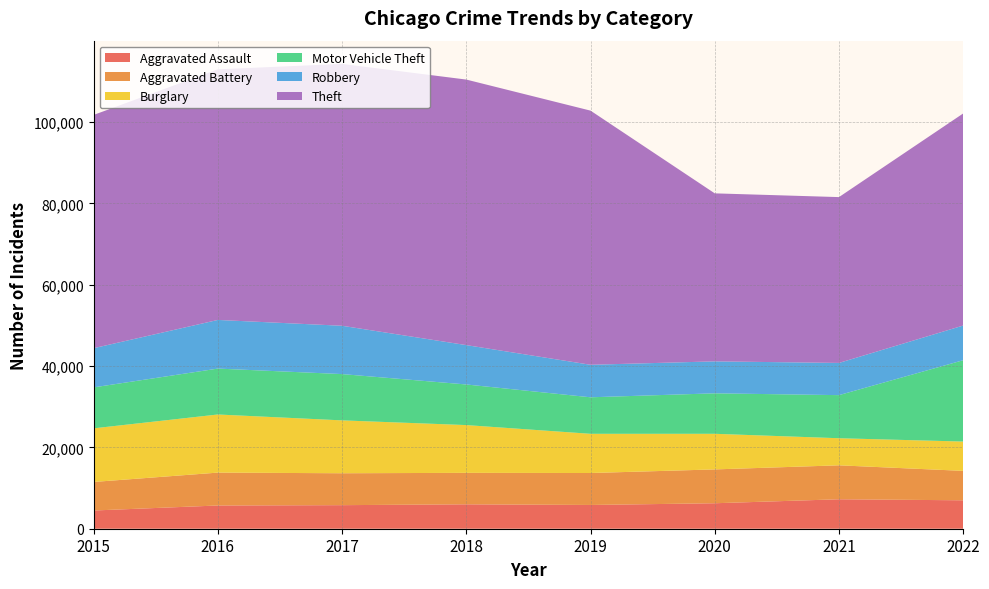

Reading left to right, list all the values displayed in this chart.

Aggravated Assault: 4480	5712	5793	6001	5840	6263	7243	6988
Aggravated Battery: 7018	8085	7845	7735	7857	8319	8347	7235
Burglary: 13184	14289	13001	11746	9639	8756	6658	7208
Motor Vehicle Theft: 10068	11286	11380	9983	8977	9952	10595	19997
Robbery: 9638	11960	11880	9679	7994	7856	7920	8528
Theft: 57350	61618	64380	65283	62484	41307	40770	52140